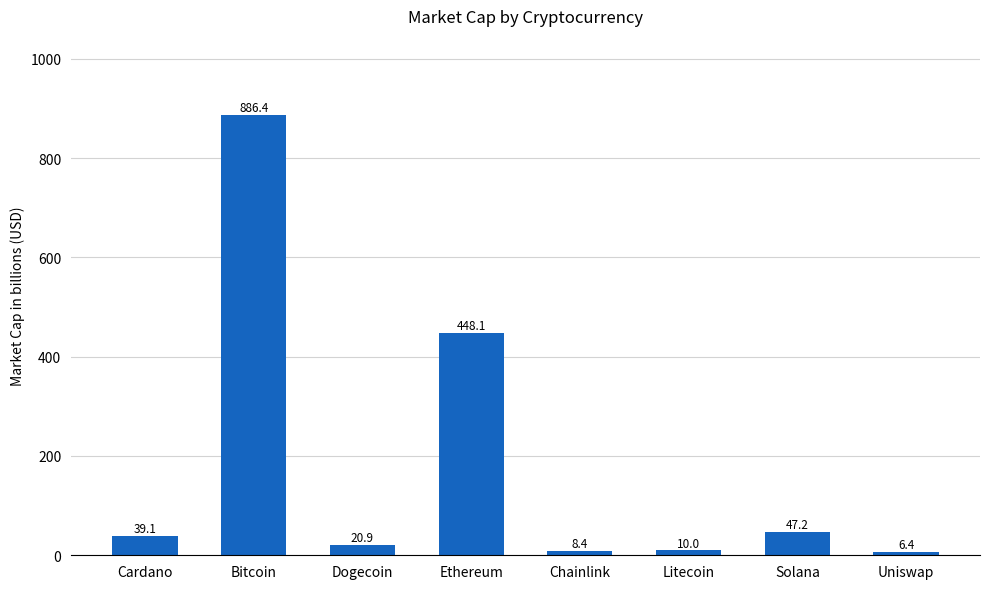

Rank the categories by value from highest to lowest.

Bitcoin, Ethereum, Solana, Cardano, Dogecoin, Litecoin, Chainlink, Uniswap